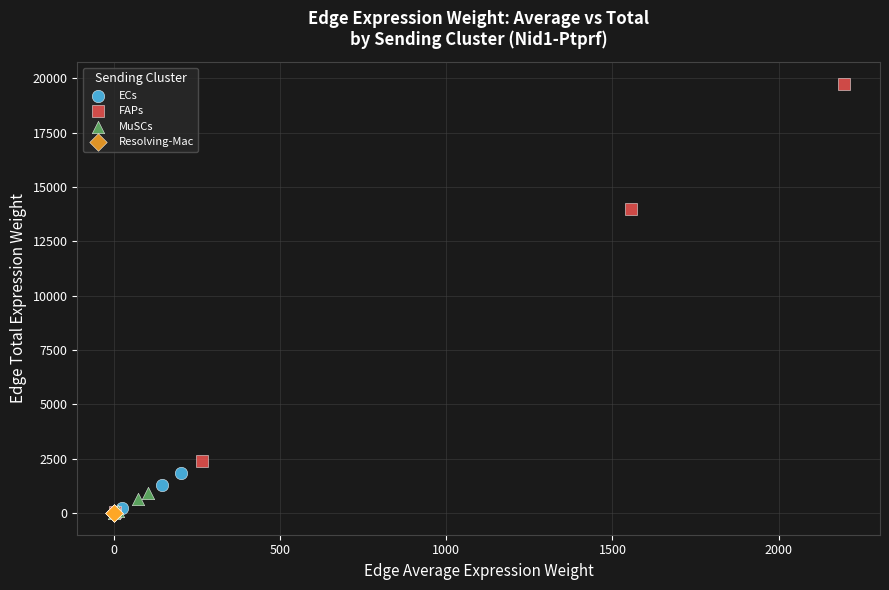

What are all the series names shown in the legend?

ECs, FAPs, MuSCs, Resolving-Mac